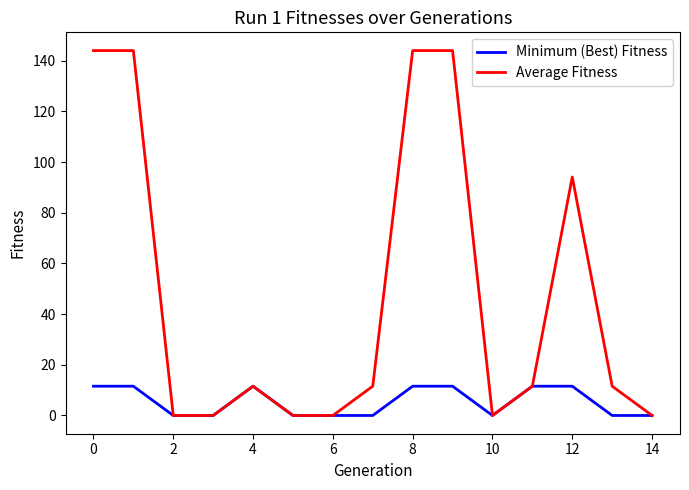

What is the difference between the maximum and minimum values in the Minimum (Best) Fitness series?

11.6